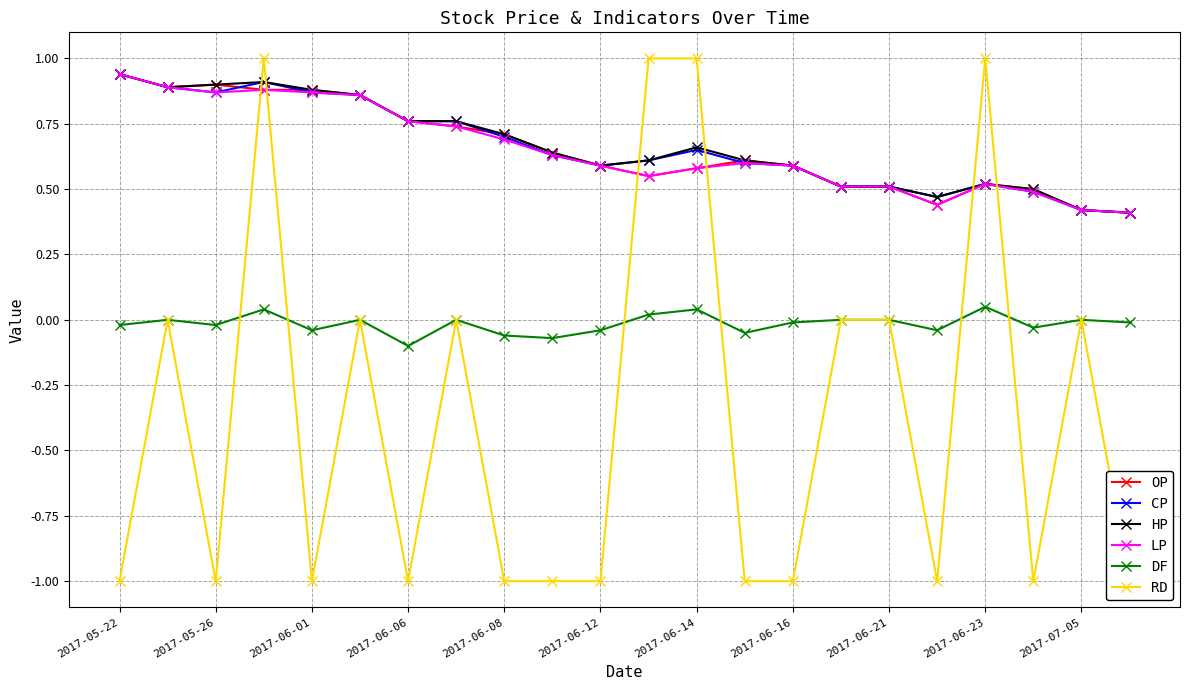

What are all the series names shown in the legend?

OP, CP, HP, LP, DF, RD